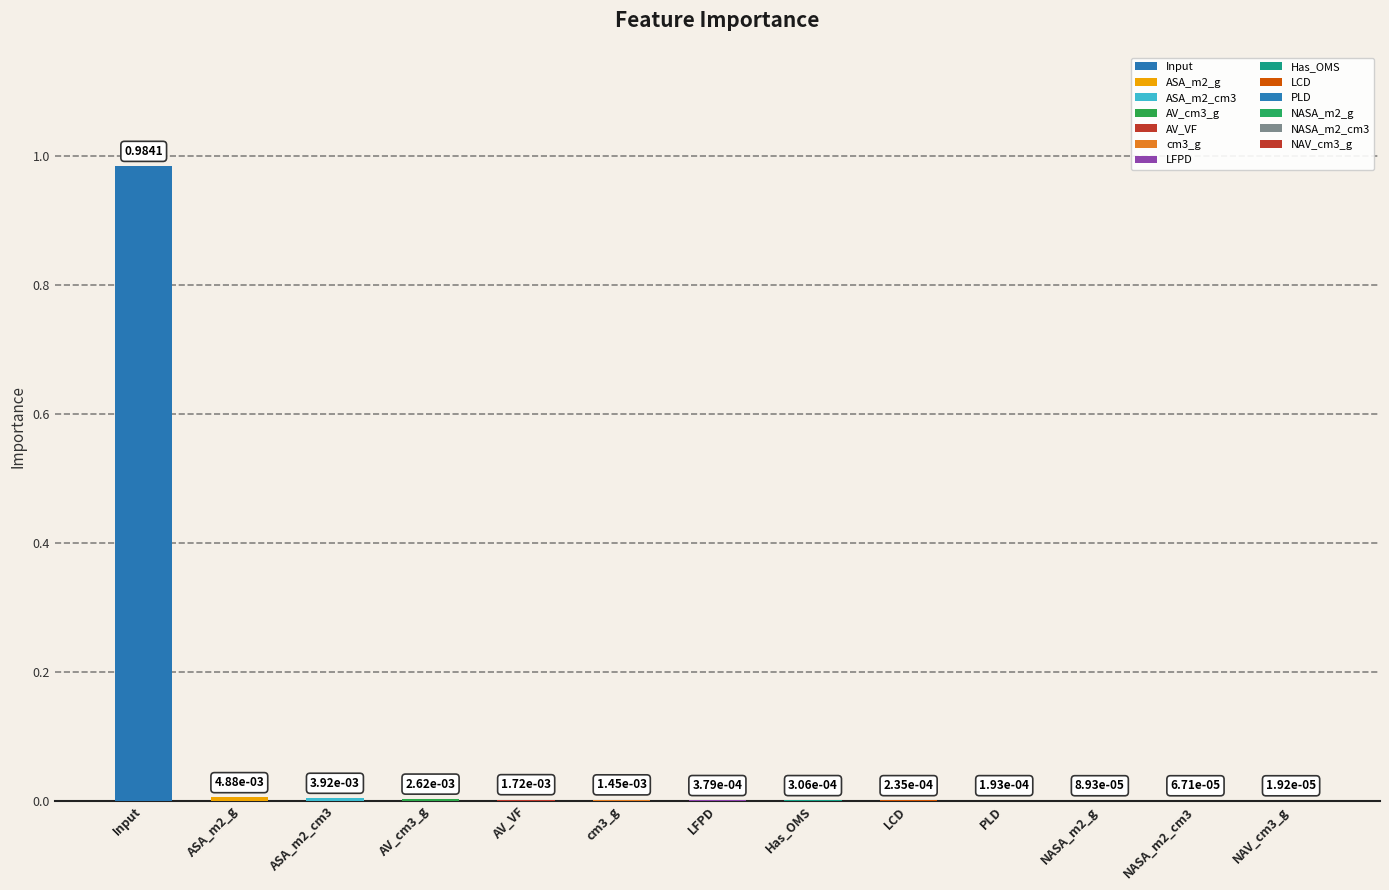

Reading left to right, what are all the values shown in this chart?

Input=1.0	ASA_m2_g=0.0	ASA_m2_cm3=0.0	AV_cm3_g=0.0	AV_VF=0.0	cm3_g=0.0	LFPD=0.0	Has_OMS=0.0	LCD=0.0	PLD=0.0	NASA_m2_g=0.0	NASA_m2_cm3=0.0	NAV_cm3_g=0.0